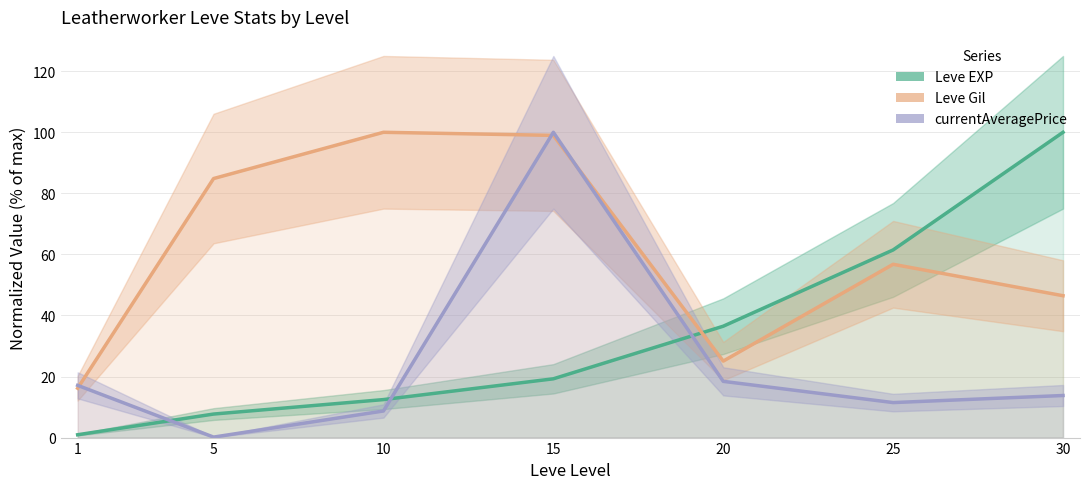

How many times do Leve EXP and Leve Gil cross each other?

1